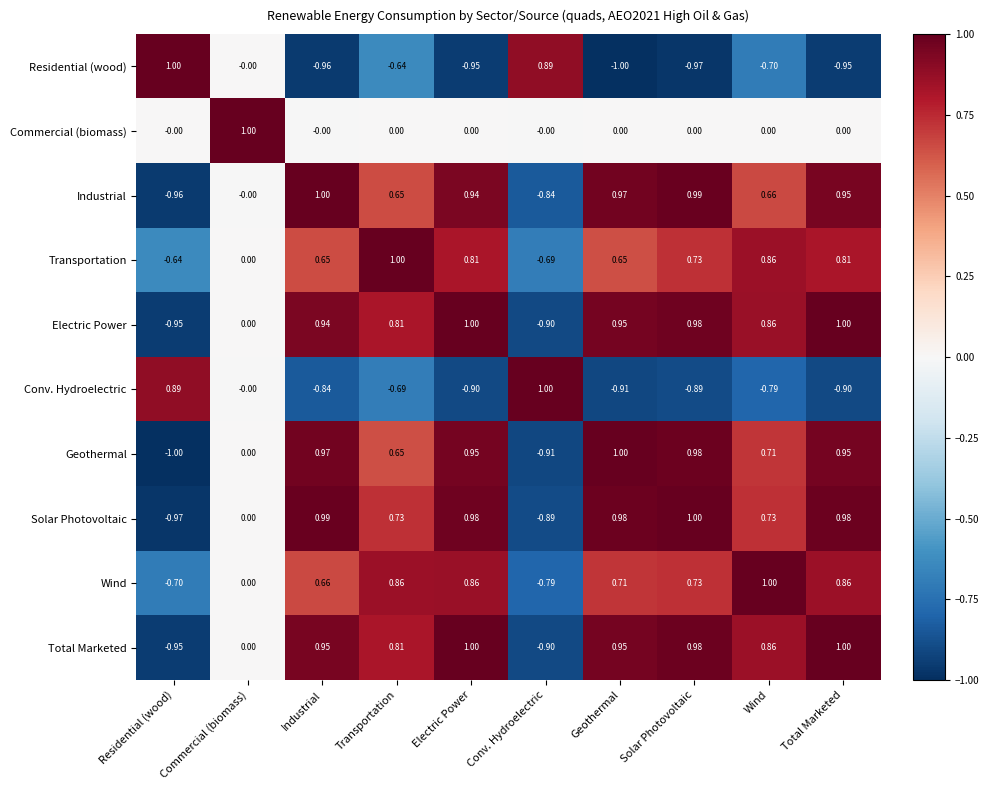

What is the greatest value displayed?

1.0